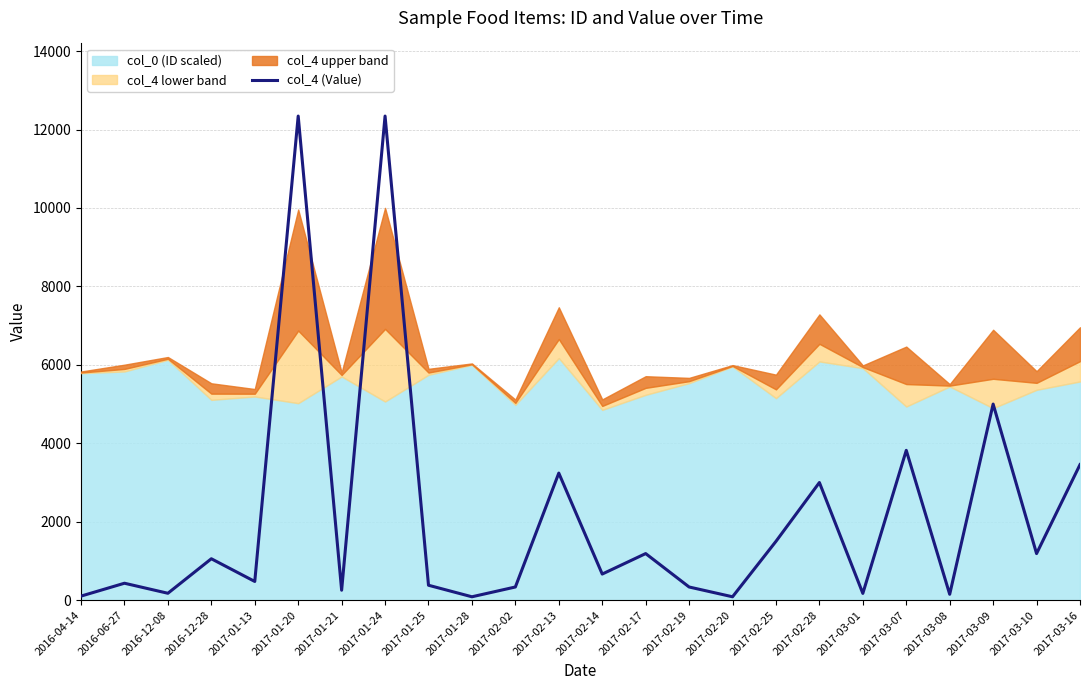

Reading left to right, what are all the values shown in this chart?

2016-04-14=103.7	2016-06-27=432.0	2016-12-08=176.0	2016-12-28=1056.0	2017-01-13=477.1	2017-01-20=12343.7	2017-01-21=253.6	2017-01-24=12343.7	2017-01-25=380.5	2017-01-28=86.4	2017-02-02=336.0	2017-02-13=3240.0	2017-02-14=666.0	2017-02-17=1188.0	2017-02-19=336.0	2017-02-20=86.4	2017-02-25=1500.0	2017-02-28=3000.0	2017-03-01=172.8	2017-03-07=3820.0	2017-03-08=150.0	2017-03-09=5000.0	2017-03-10=1188.0	2017-03-16=3456.0